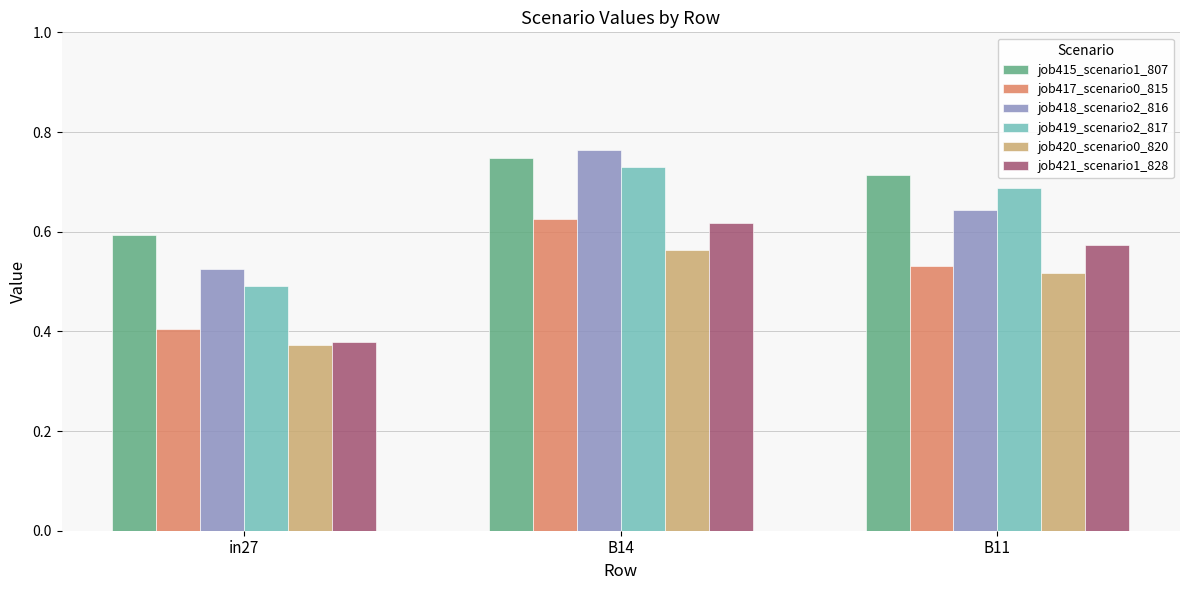

What are all the series names shown in the legend?

job415_scenario1_807, job417_scenario0_815, job418_scenario2_816, job419_scenario2_817, job420_scenario0_820, job421_scenario1_828